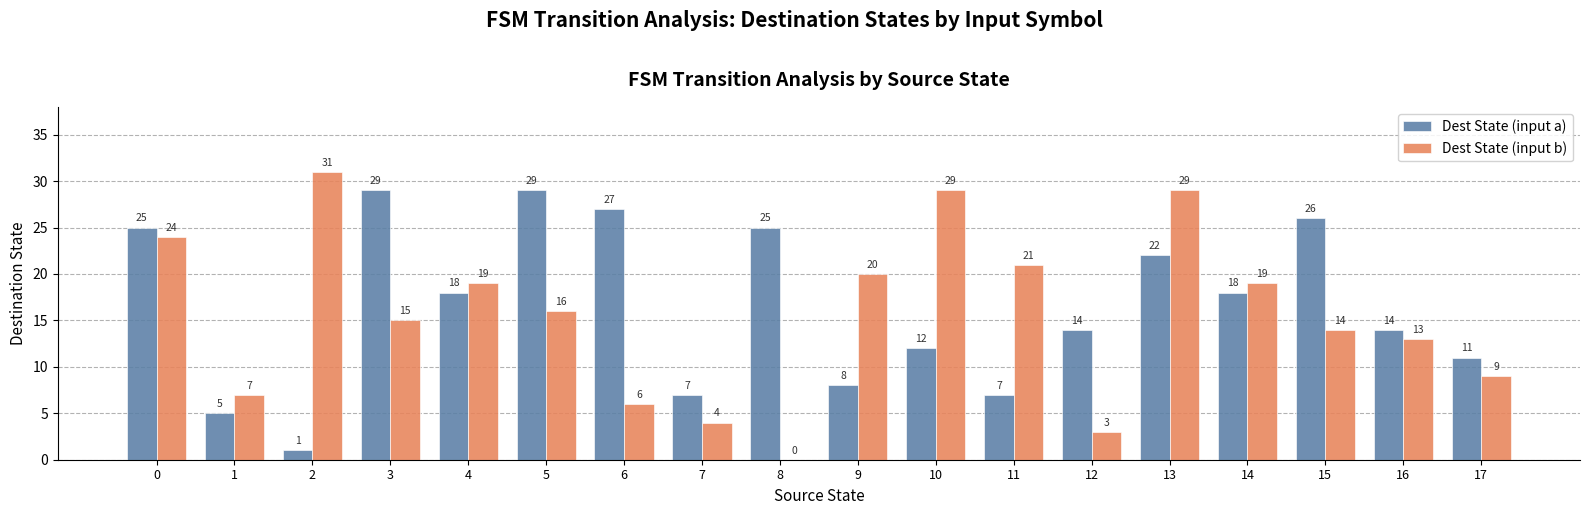

Is the value of Dest State (input a) at 12 greater than the value of Dest State (input b) at 1?

Yes